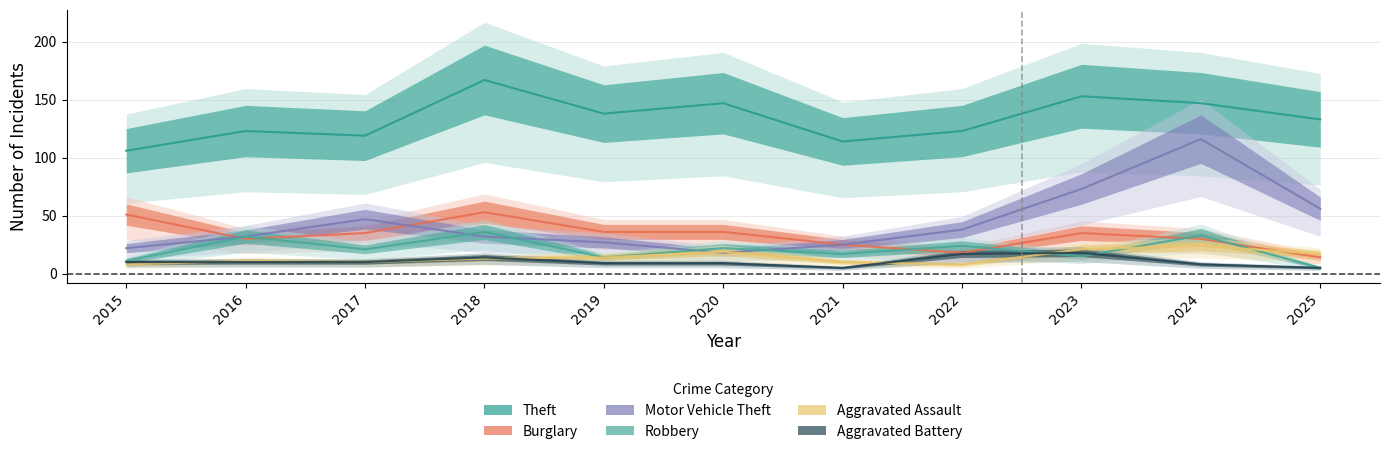

At how many categories does at least one series exceed 137?

5